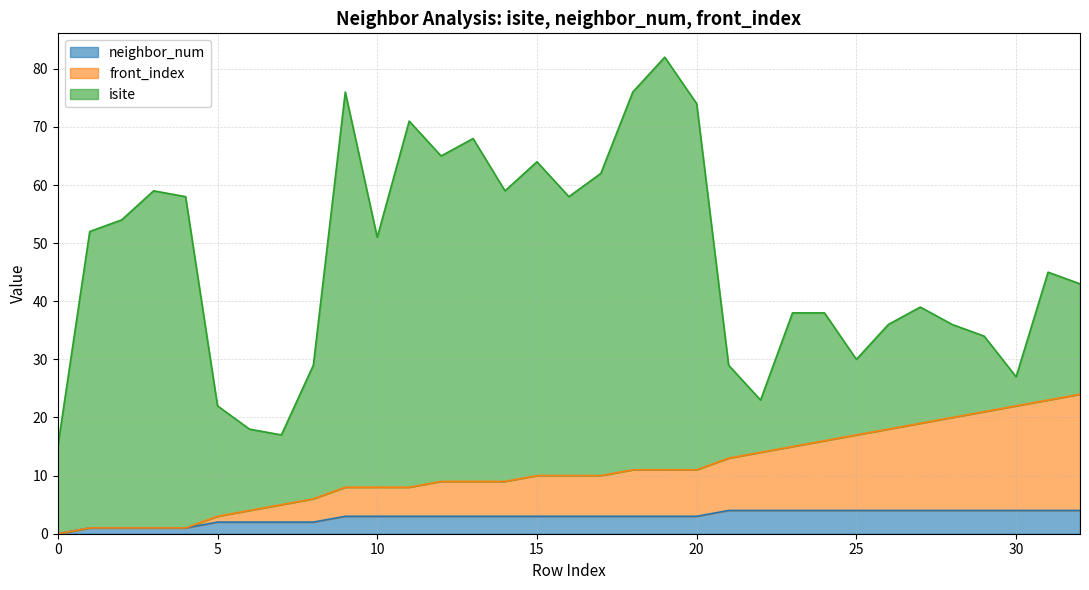

What are all the series names shown in the legend?

neighbor_num, front_index, isite